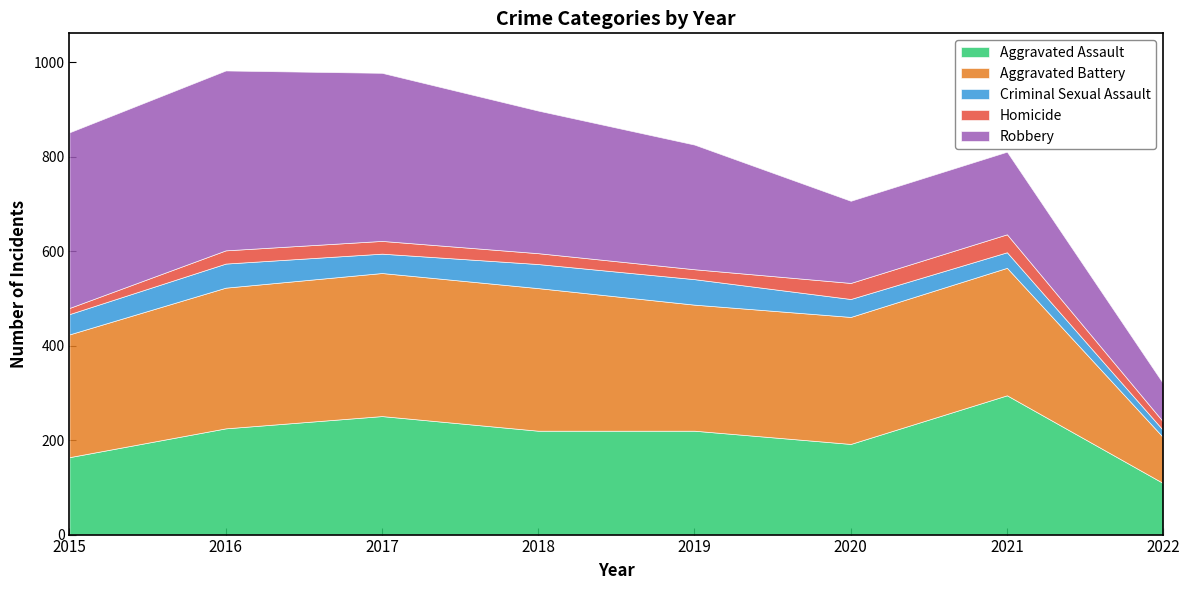

At which category is the sum across all series the highest?

2016